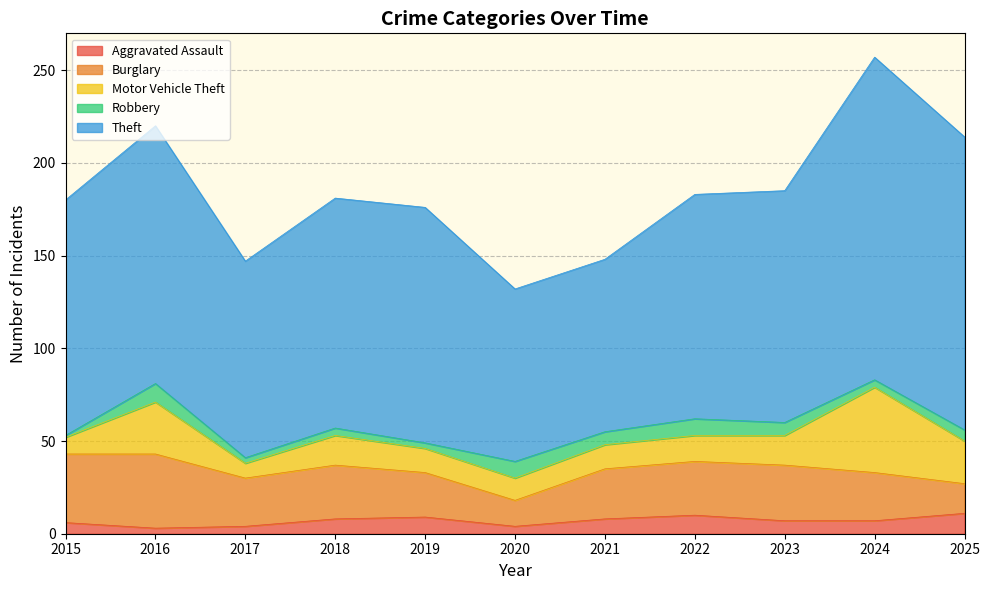

True or false: Burglary has a value of 30 at 2023.

True